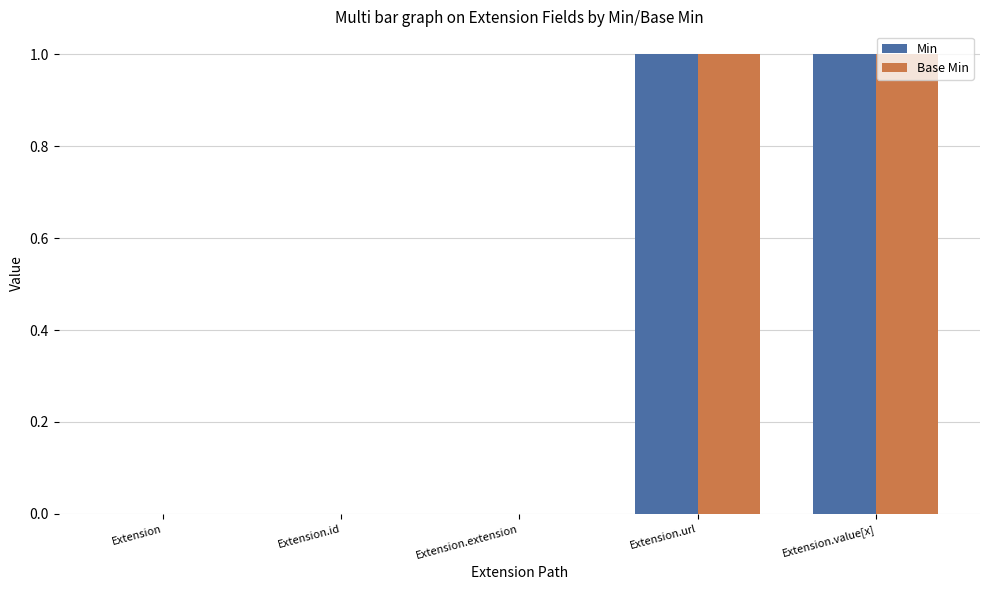

How many series are shown in this chart?

2